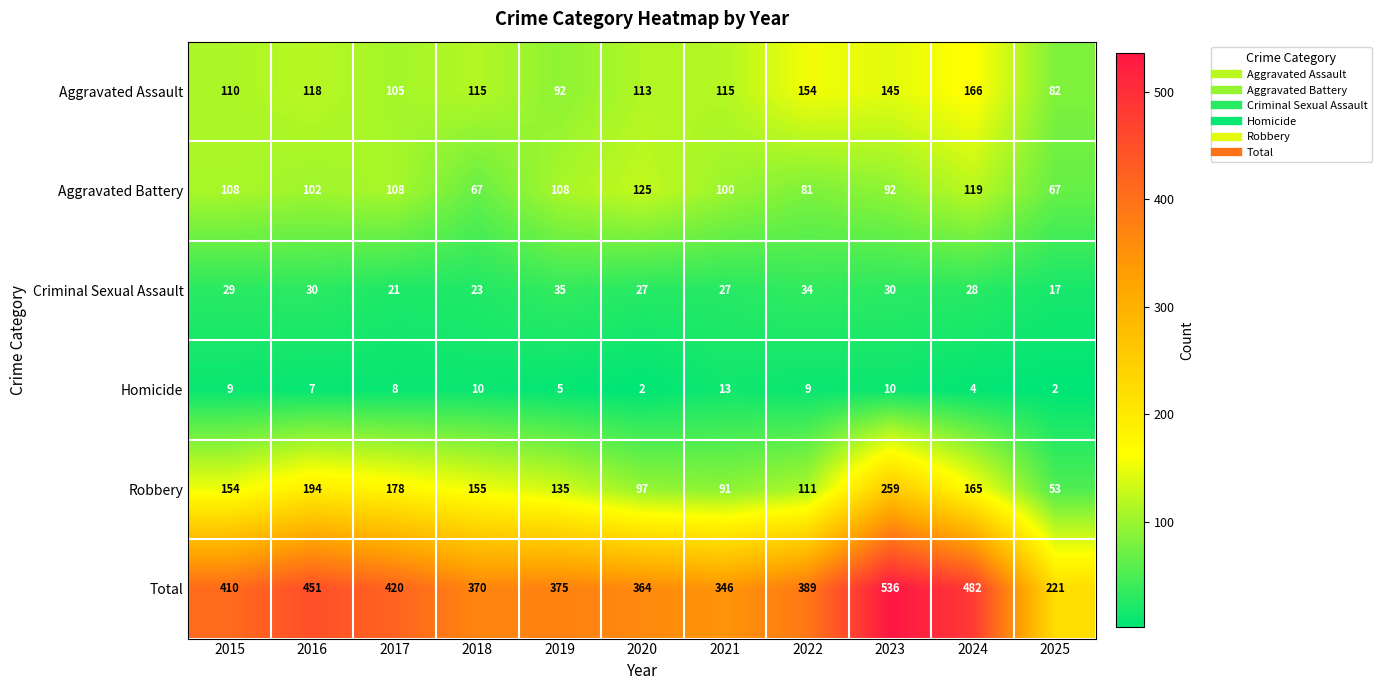

Is it true that Homicide equals 10 at 2018?

True